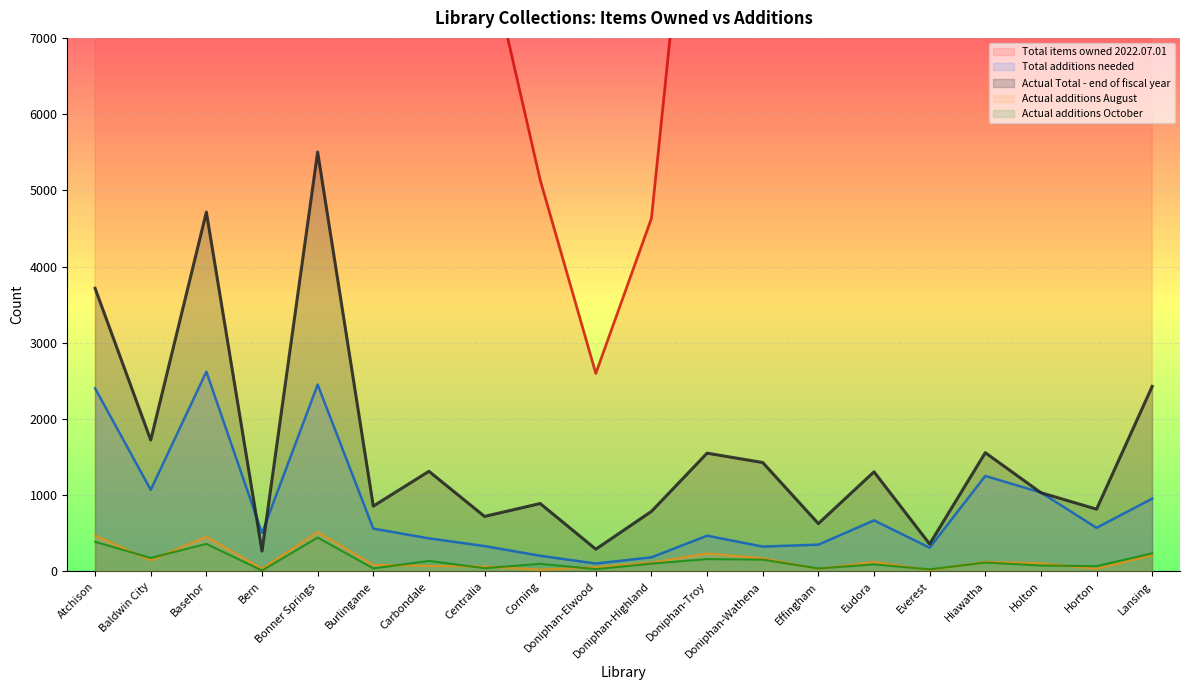

True or false: Actual additions August and Total items owned 2022.07.01 intersect in this chart.

False